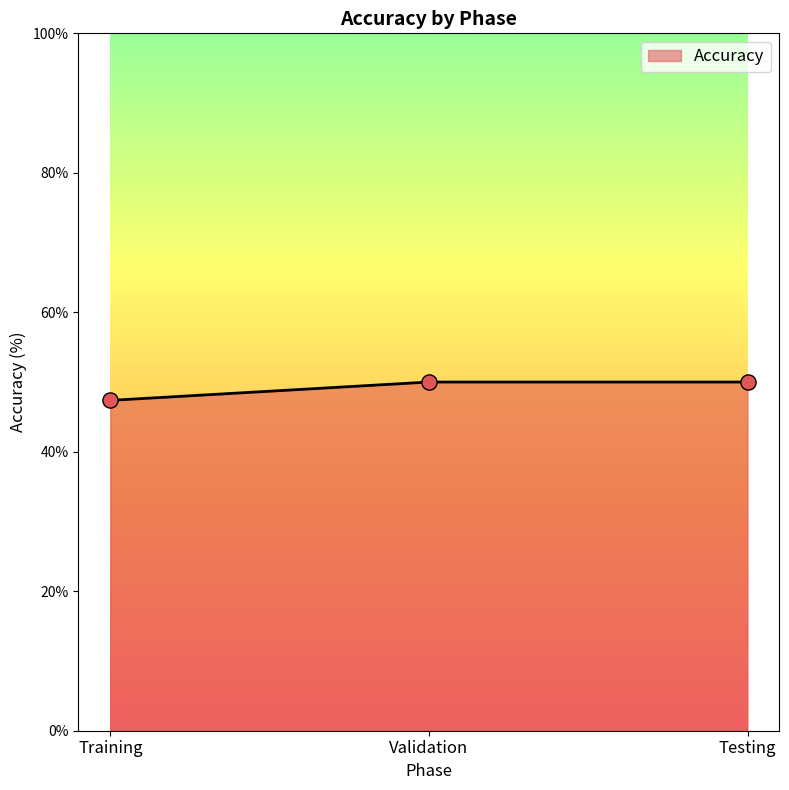

What is the ratio of the value at Validation to the value at Training?

1.1